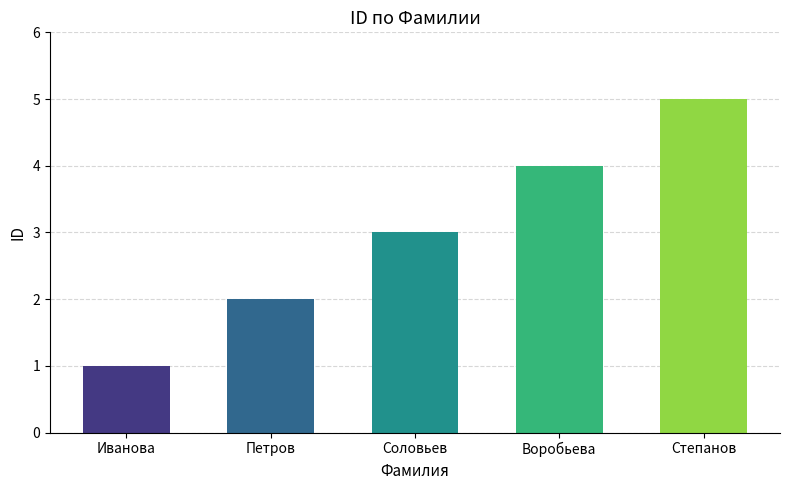

The chart shows a value of 5 at Степанов. True or false?

True